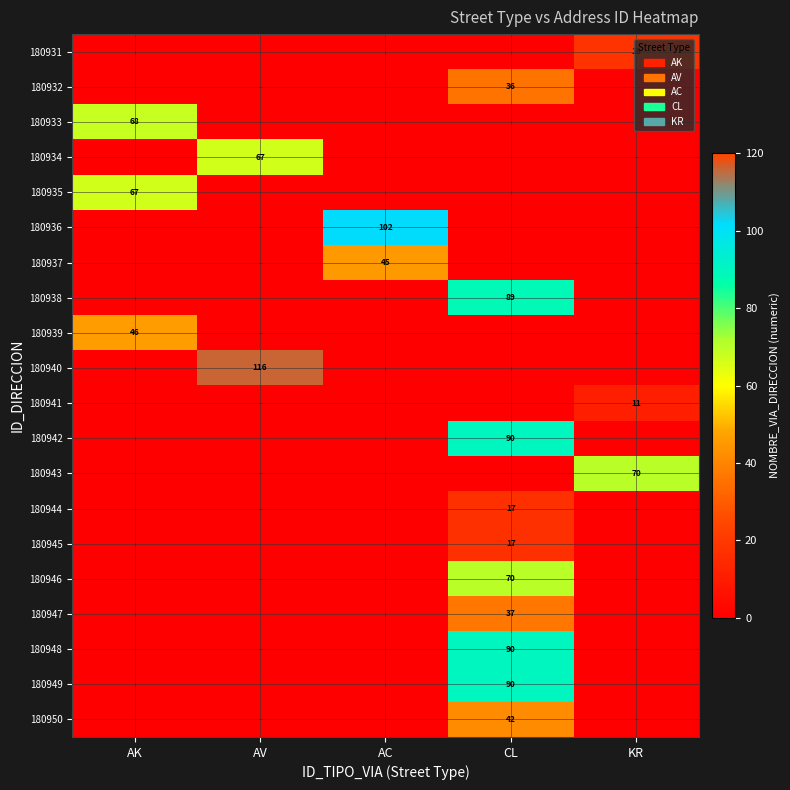

Between AC and CL, which is larger?

AC